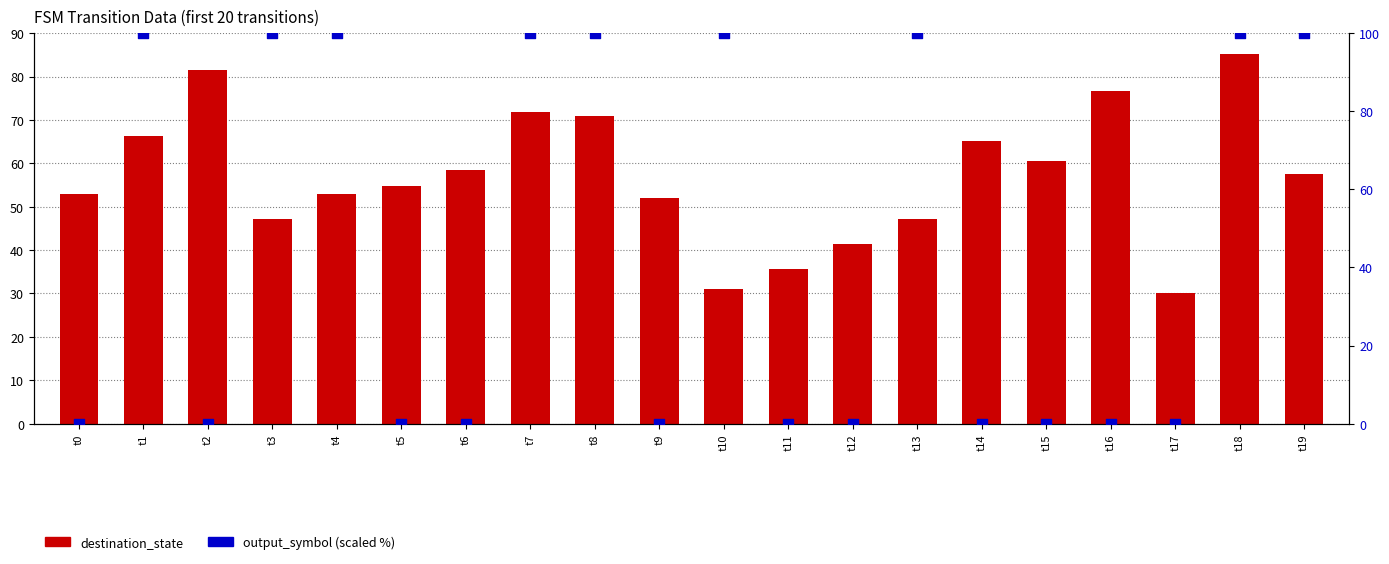

What are all the series names shown in the legend?

destination_state, output_symbol